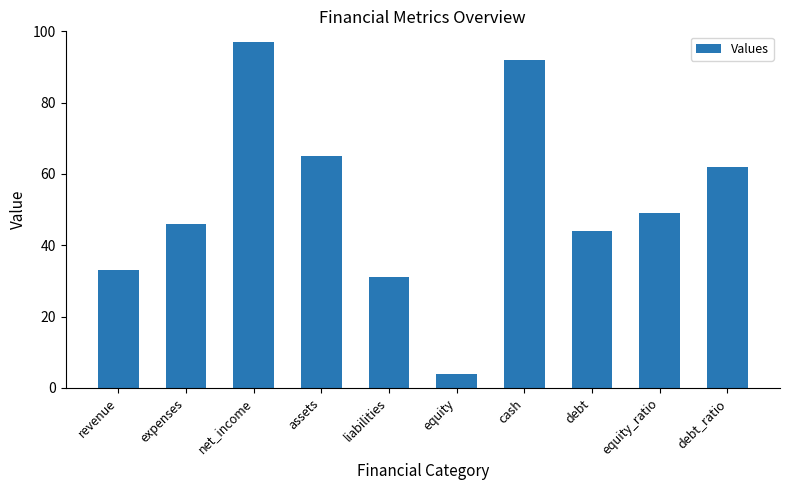

Read the value at debt, to the nearest 10.

40